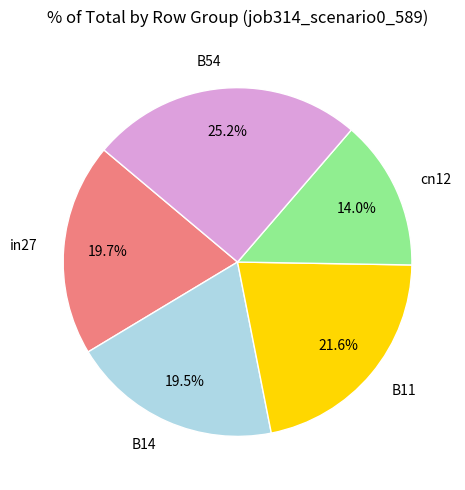

To the nearest percent, what is the difference between the largest and smallest slice percentages?

11%